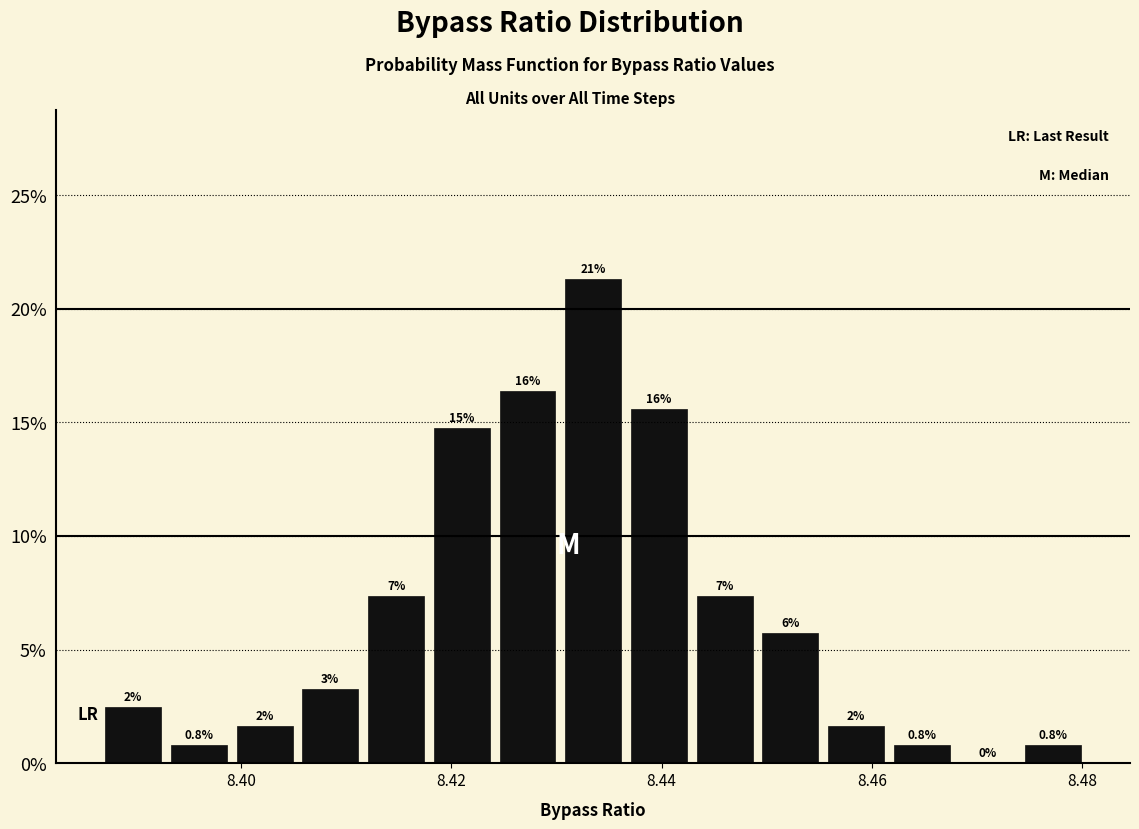

Around what value on the x-axis is the tallest bar? Give the approximate position of its centre, as read against the axis.

8.434